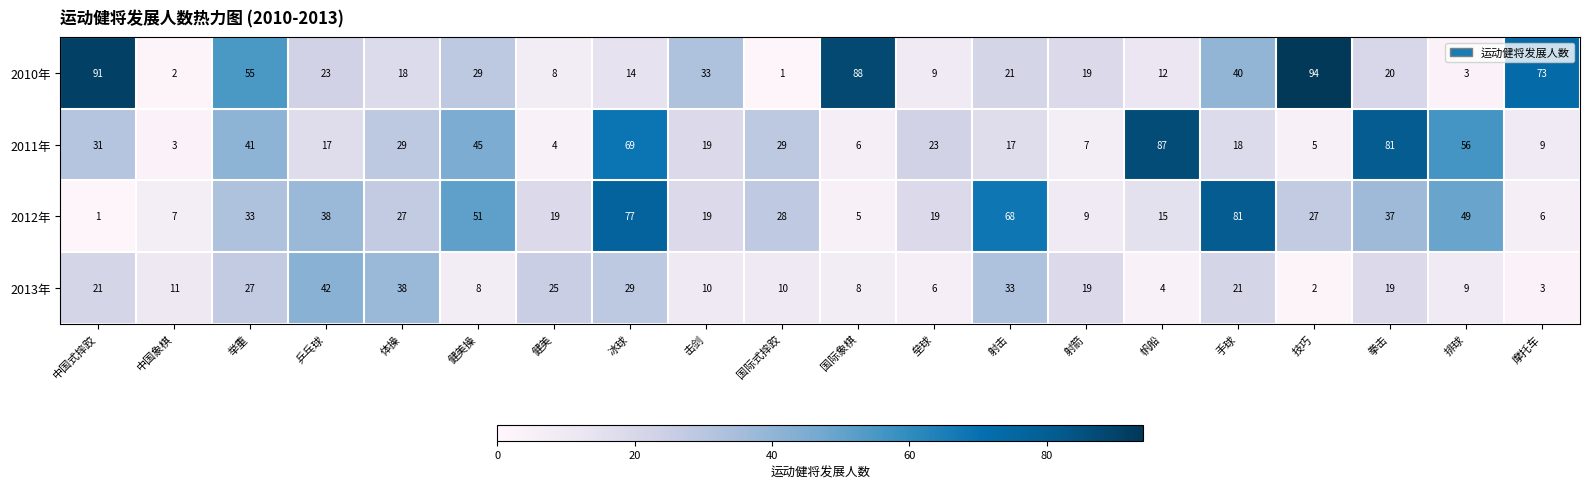

Where does the 2010年 series first go above 21?

中国式摔跤